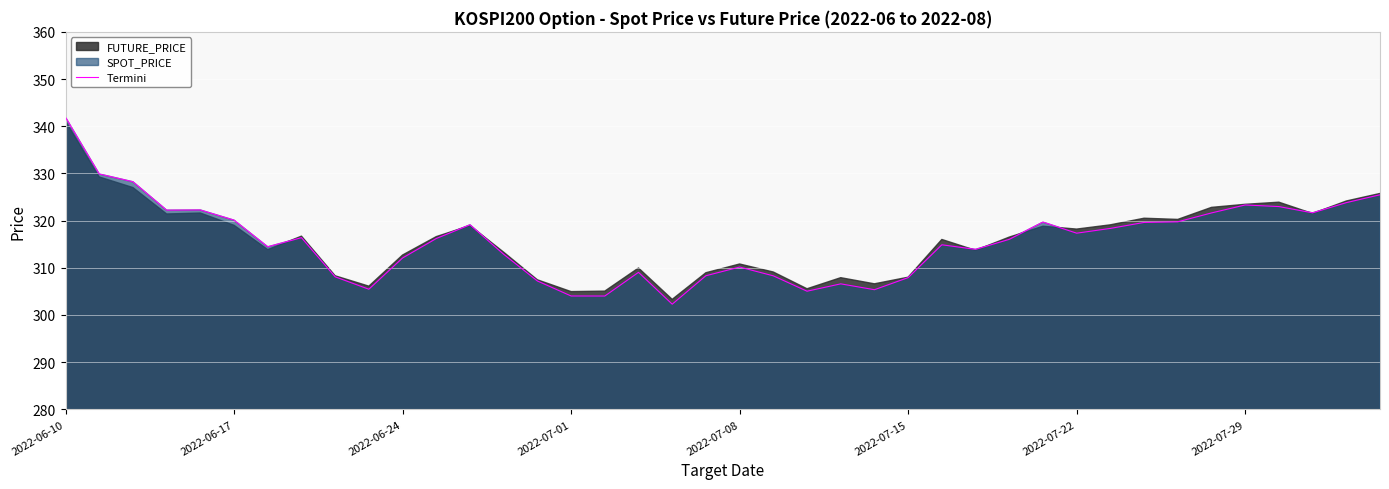

What is the minimum value for Termini?

302.3